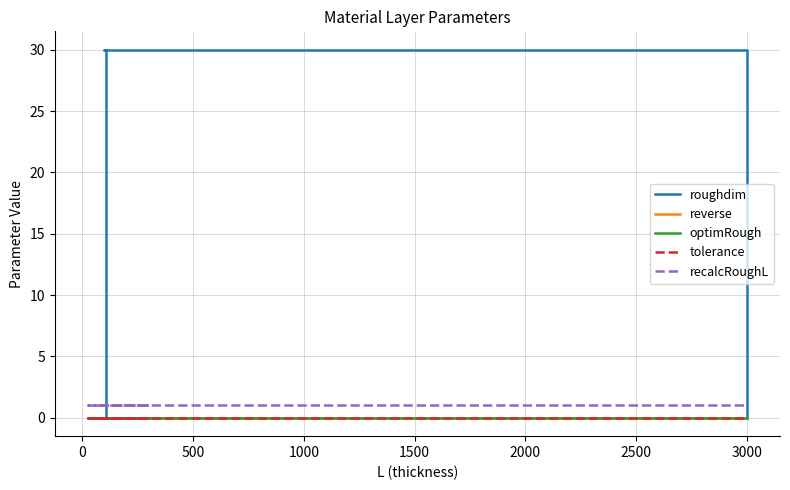

Which has a higher value, 2500 or 0?

2500